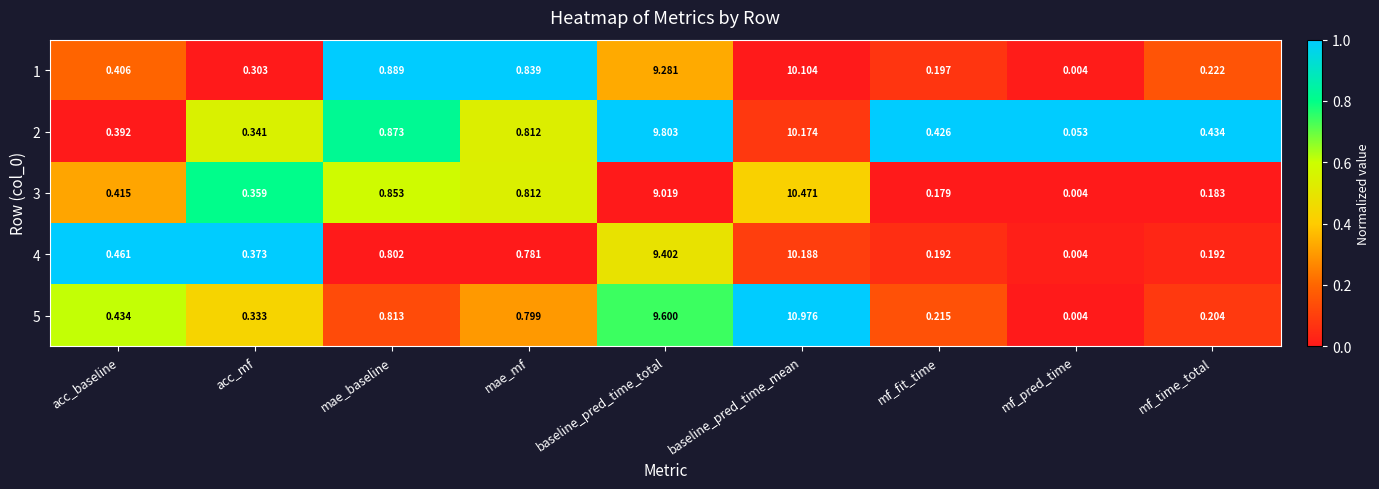

At which label does 1 reach its minimum?

mf_pred_time